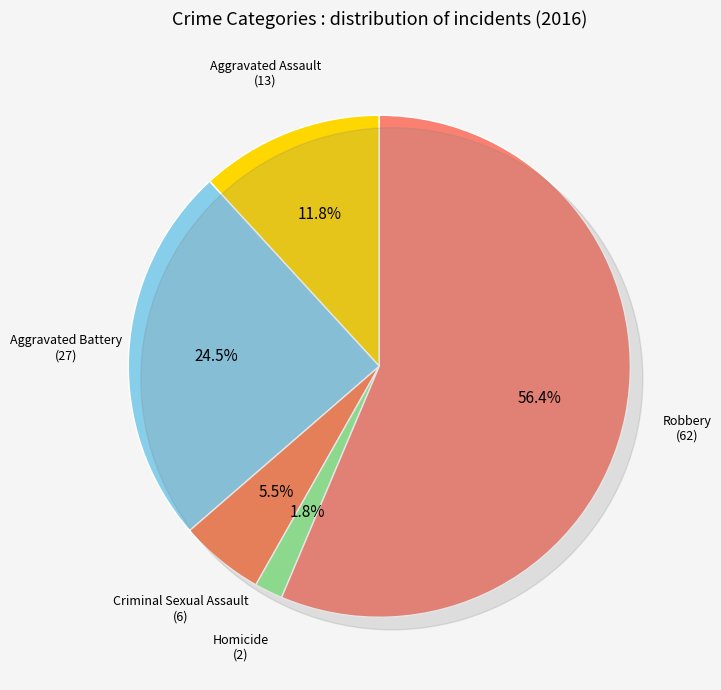

To the nearest percent, what percentage of the pie is Criminal Sexual Assault?

5%